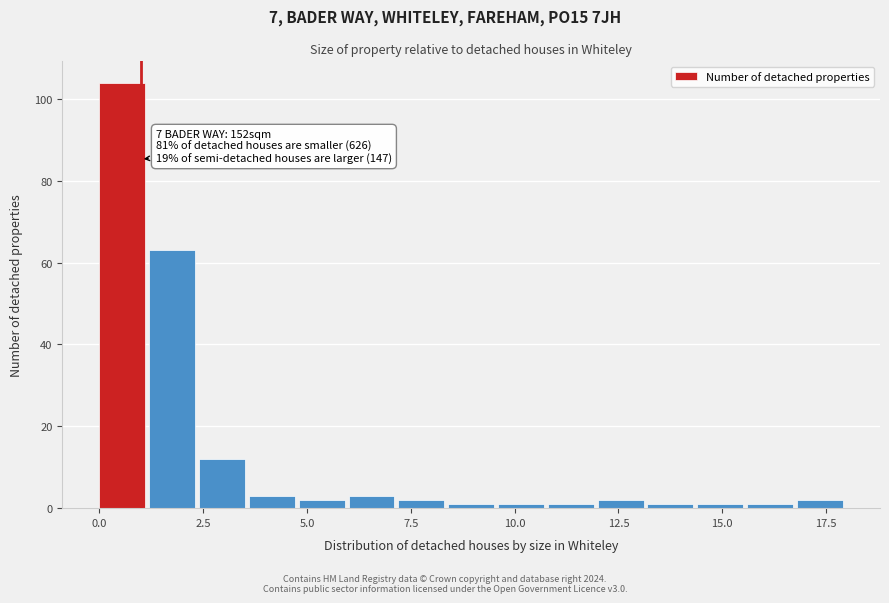

Read against the x-axis, roughly where is the centre of the tallest bar?

0.5